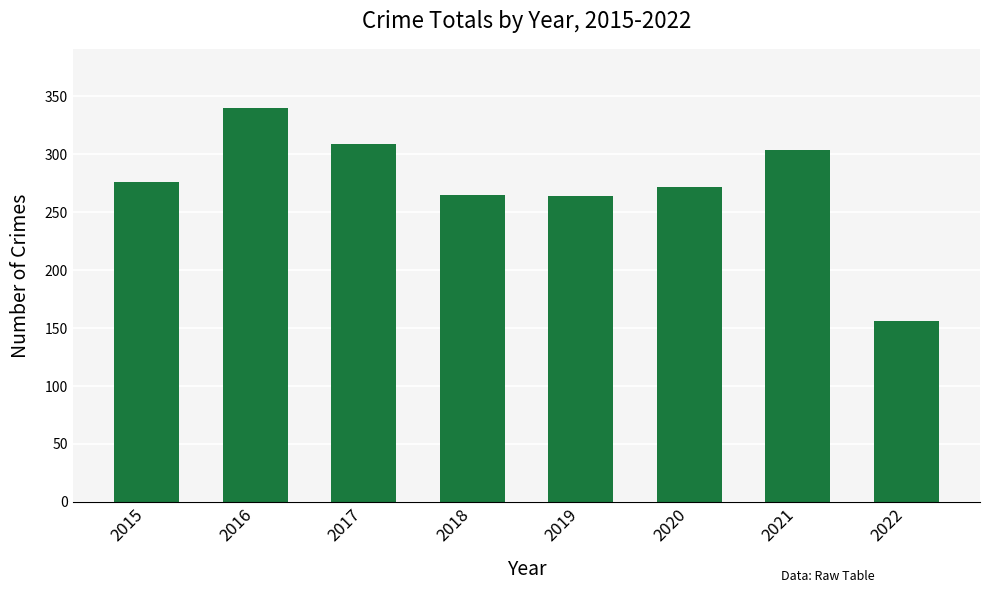

The chart shows a value of 255 at 2022. True or false?

False